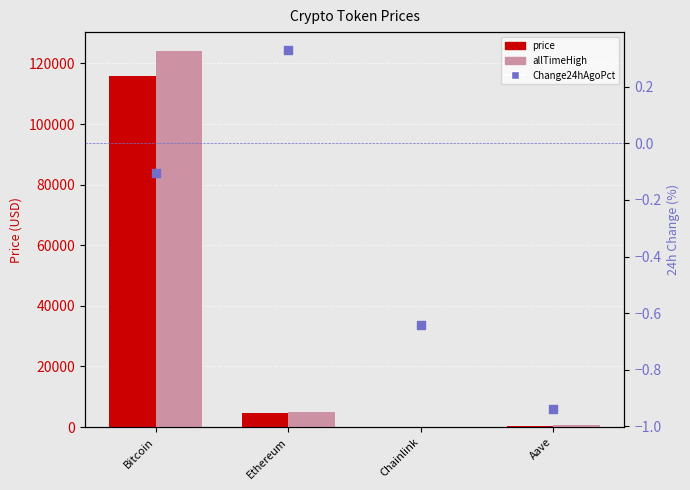

What is the total value across all series at Aave?

975.7